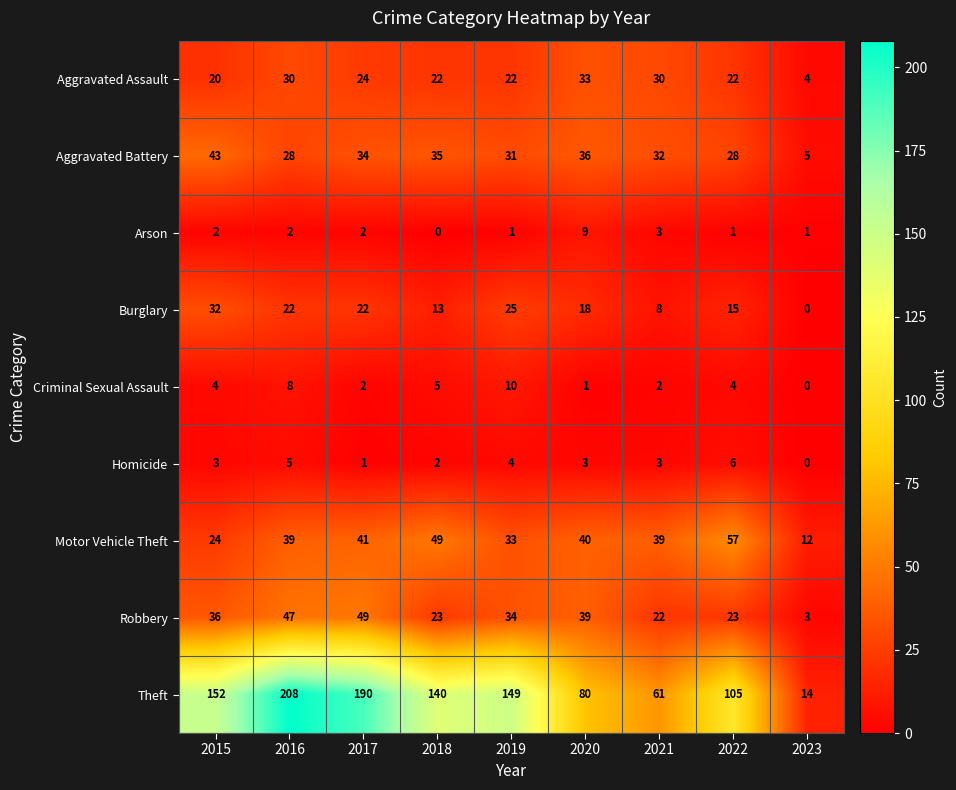

What is the difference between the highest and lowest values at 2016?

206